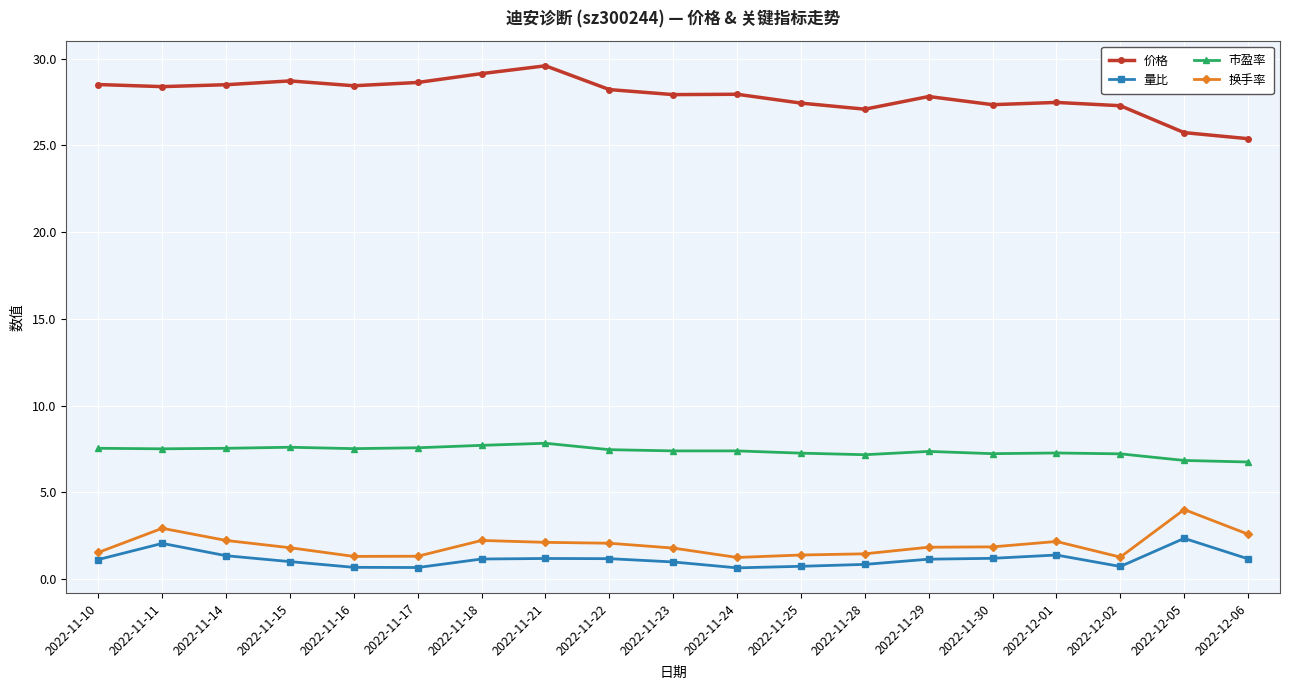

Count the number of categories in the chart.

19